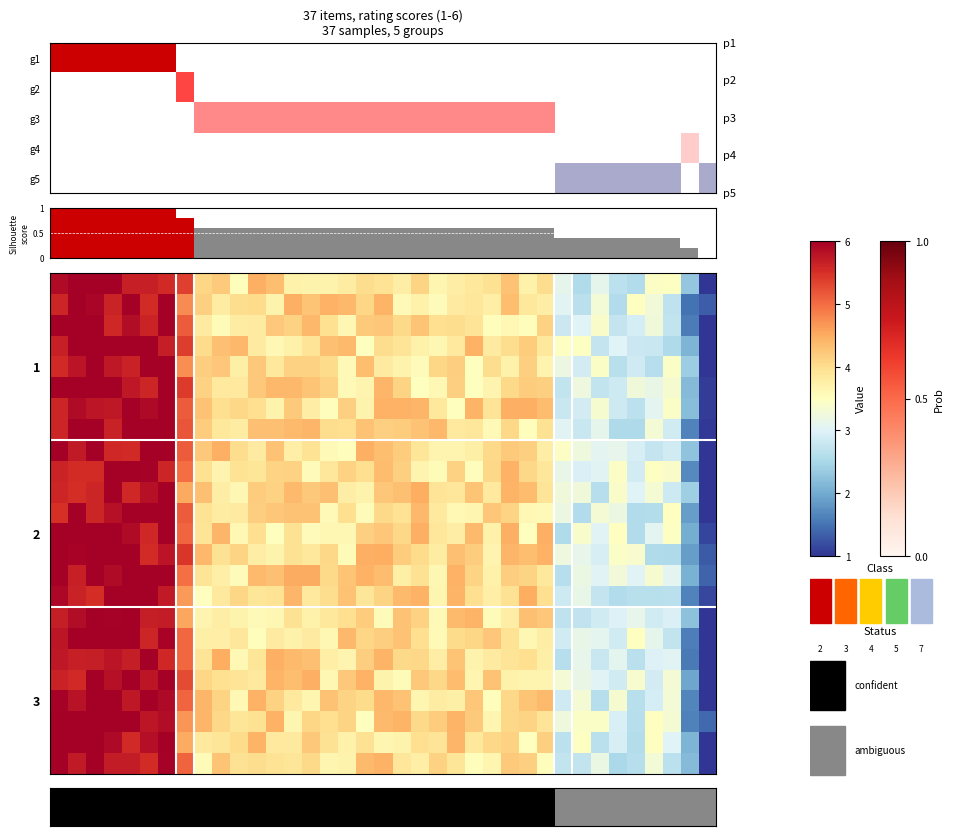

What is the spread (max minus min) of values at 20?

1.0